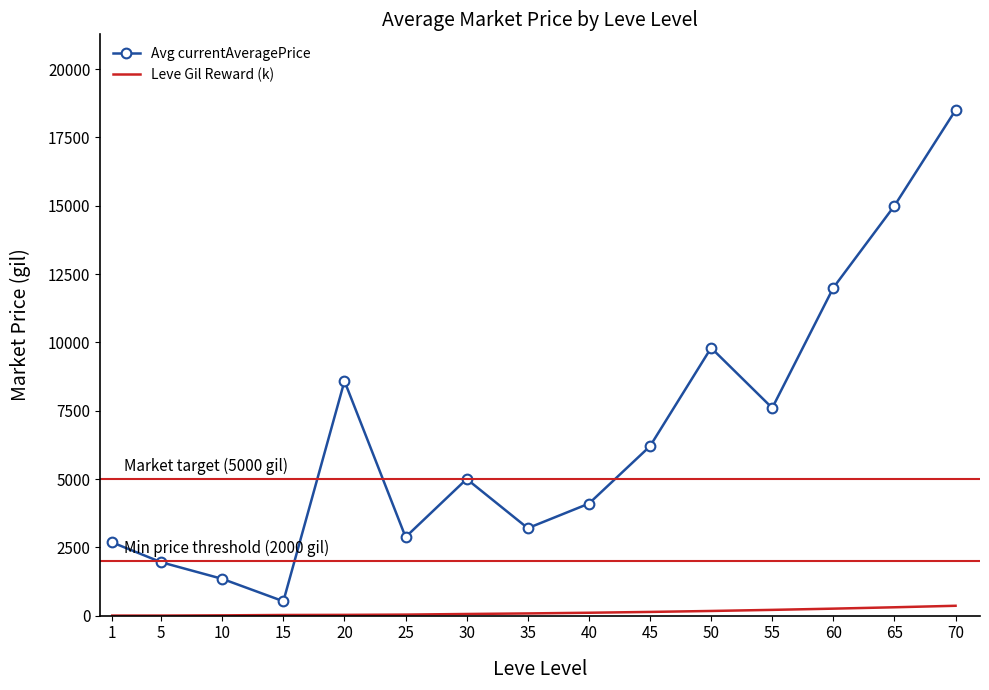

Which series changed the most between 1 and 15?

Avg currentAveragePrice